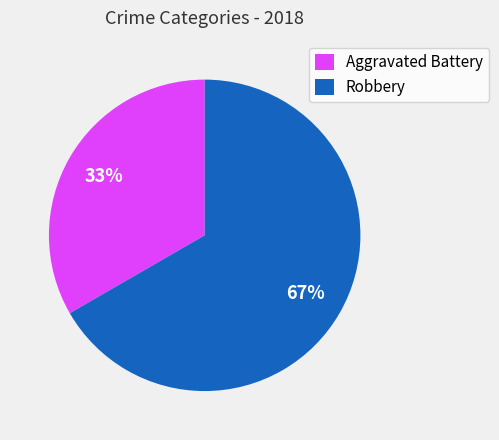

Which has a higher value, Robbery or Aggravated Battery?

Robbery